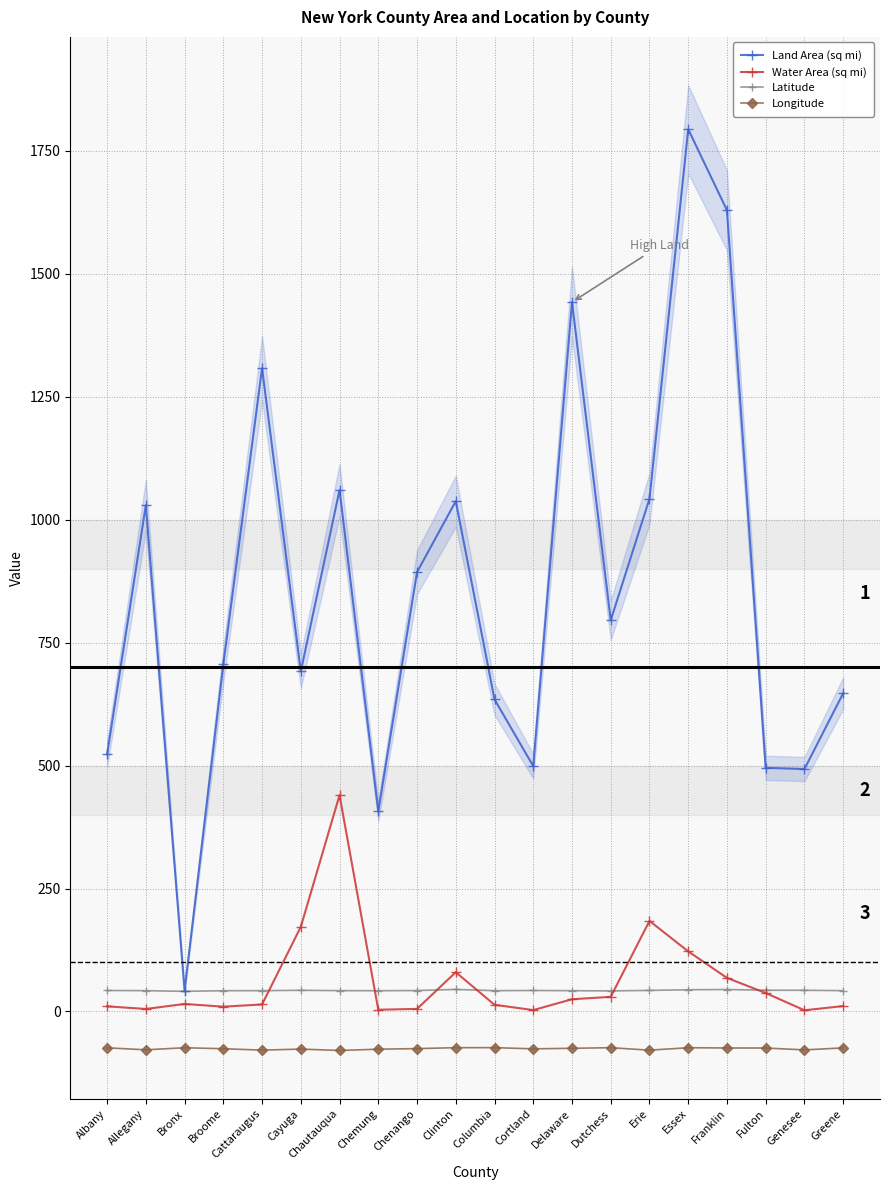

The Latitude series shows 44.6 at Franklin. True or false?

True